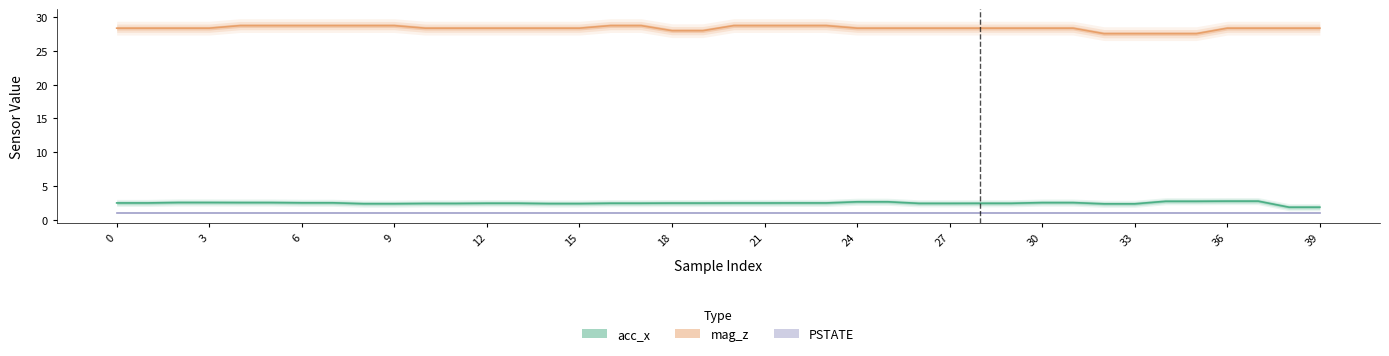

Reading left to right, transcribe all the data shown in this chart.

acc_x: 2.5	2.5	2.6	2.6	2.5	2.5	2.5	2.5	2.4	2.4	2.4	2.4	2.5	2.5	2.4	2.4	2.5	2.5	2.5	2.5	2.5	2.5	2.5	2.5	2.7	2.7	2.4	2.4	2.4	2.4	2.5	2.5	2.4	2.4	2.7	2.7	2.8	2.8	1.9	1.9
mag_z: 28.4	28.4	28.4	28.4	28.8	28.8	28.8	28.8	28.8	28.8	28.4	28.4	28.4	28.4	28.4	28.4	28.8	28.8	28.0	28.0	28.8	28.8	28.8	28.8	28.4	28.4	28.4	28.4	28.4	28.4	28.4	28.4	27.6	27.6	27.6	27.6	28.4	28.4	28.4	28.4
PSTATE: 1.0	1.0	1.0	1.0	1.0	1.0	1.0	1.0	1.0	1.0	1.0	1.0	1.0	1.0	1.0	1.0	1.0	1.0	1.0	1.0	1.0	1.0	1.0	1.0	1.0	1.0	1.0	1.0	1.0	1.0	1.0	1.0	1.0	1.0	1.0	1.0	1.0	1.0	1.0	1.0